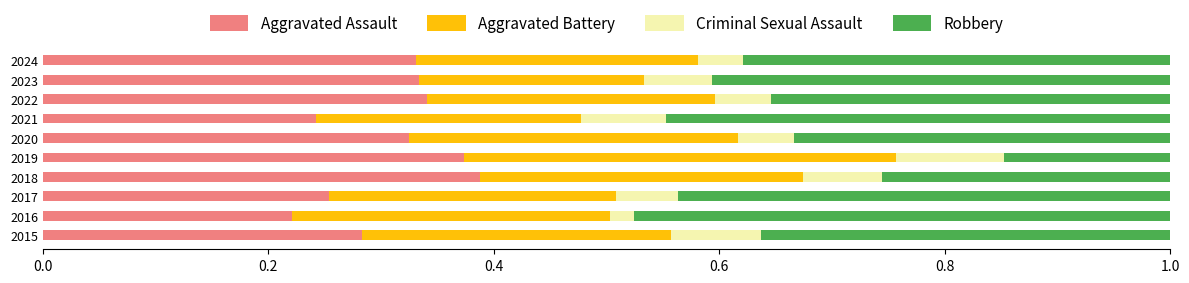

What is the total value across all series at 2017?

1.0